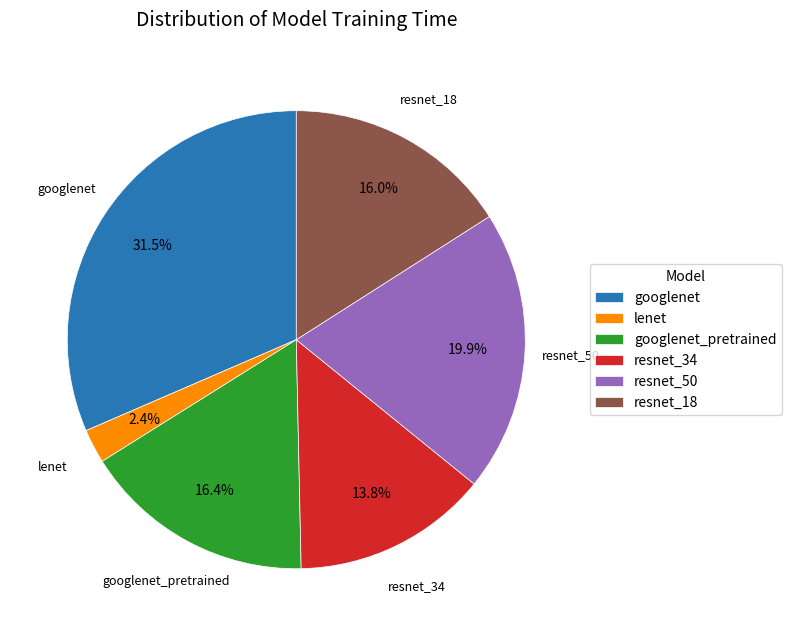

Is lenet the majority of the pie?

No